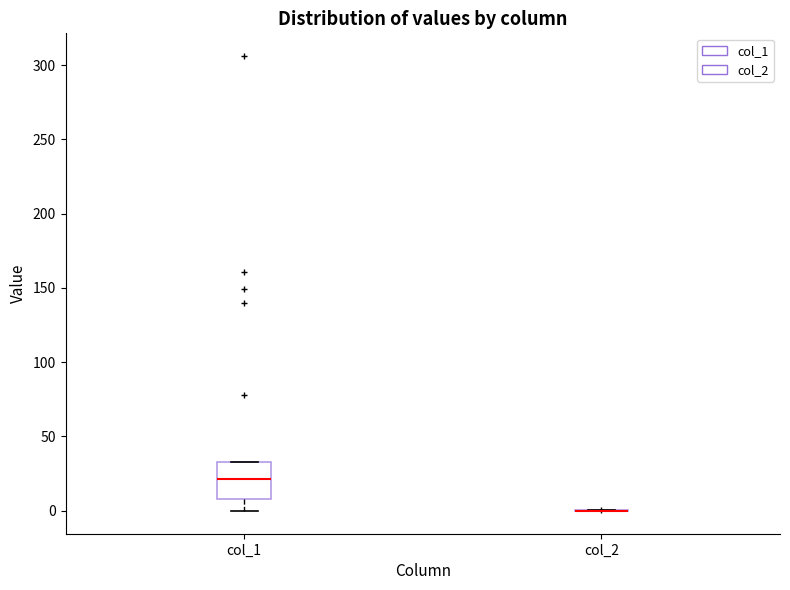

Where does the median line of the box for col_1 sit on the y-axis? The values are not printed on the chart, so give them approximately, as read against the axis.

20